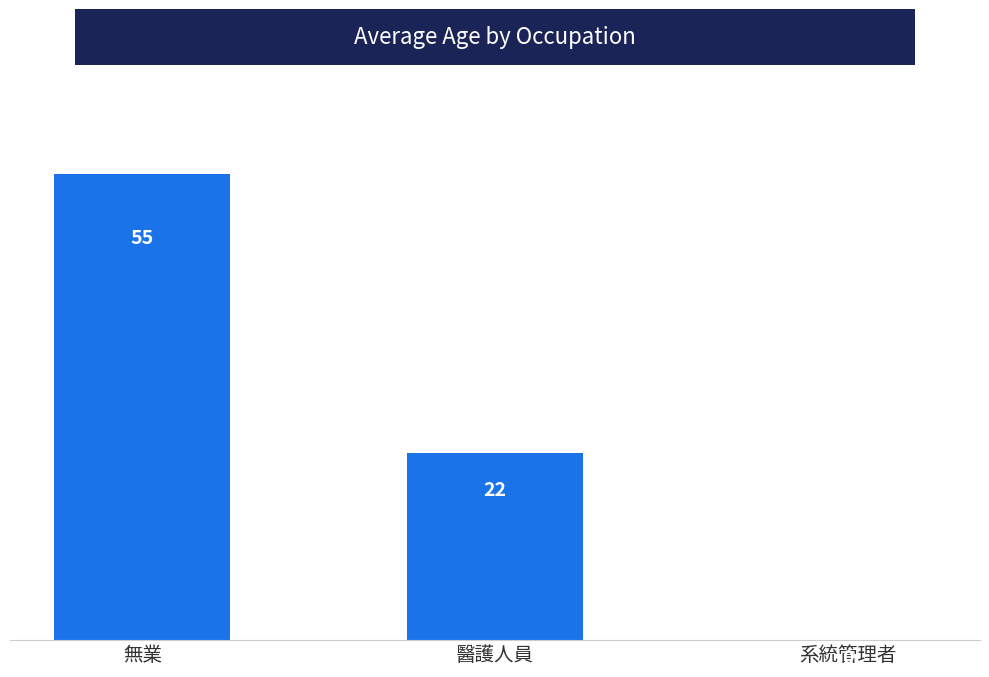

What is the approximate value at 醫護人員, to the nearest 5?

20